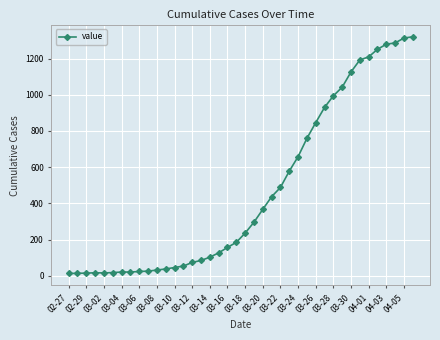

What is the difference between the maximum and minimum values?

1307